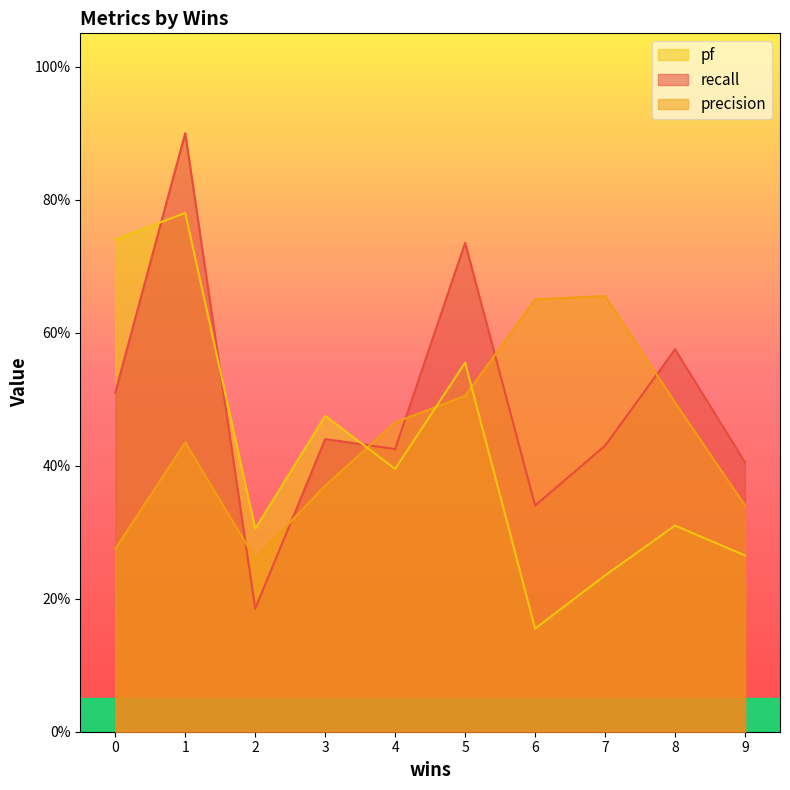

Which category has the lowest value across all series?

6